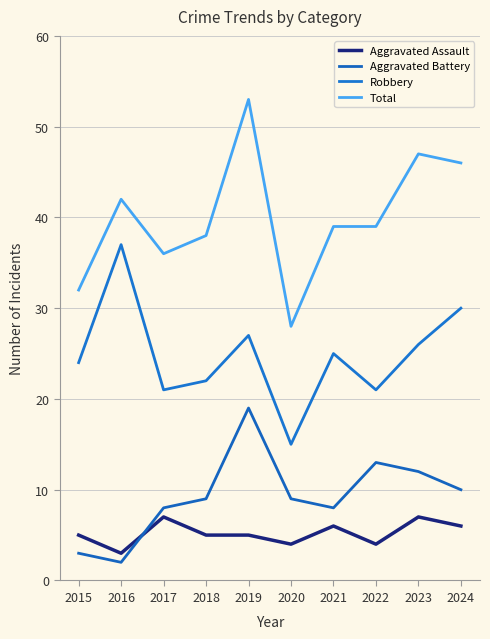

At which label is Robbery closest to 26?

2023